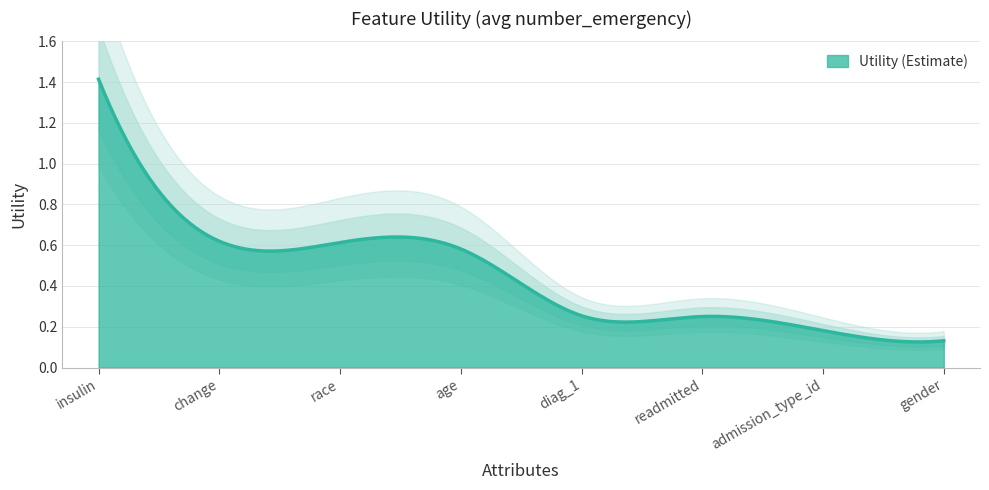

The value at admission_type_id is 0.3. True or false?

False